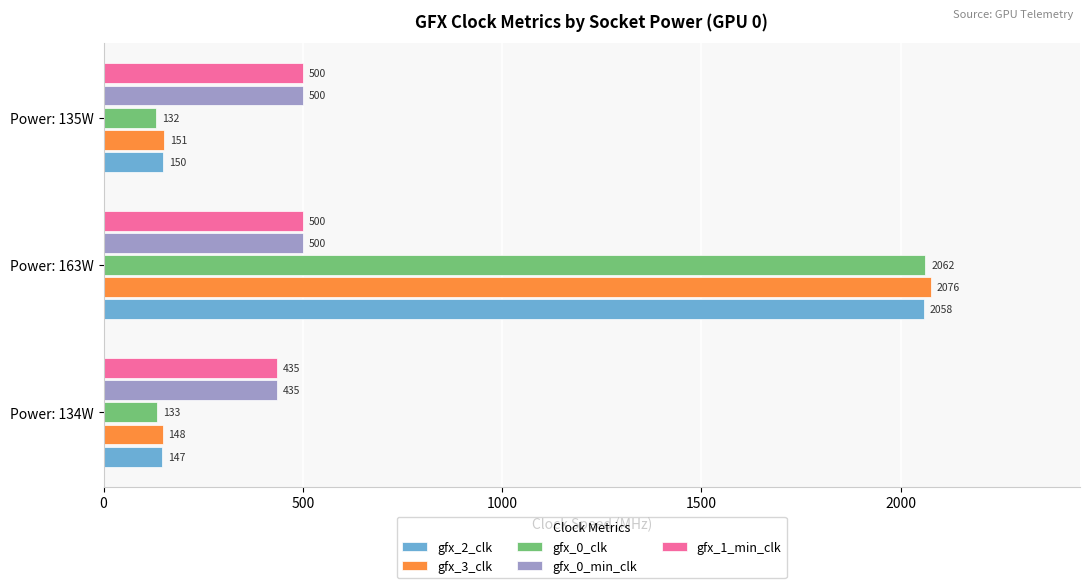

List the labels in order of gfx_2_clk value, smallest first.

Power: 134W, Power: 135W, Power: 163W